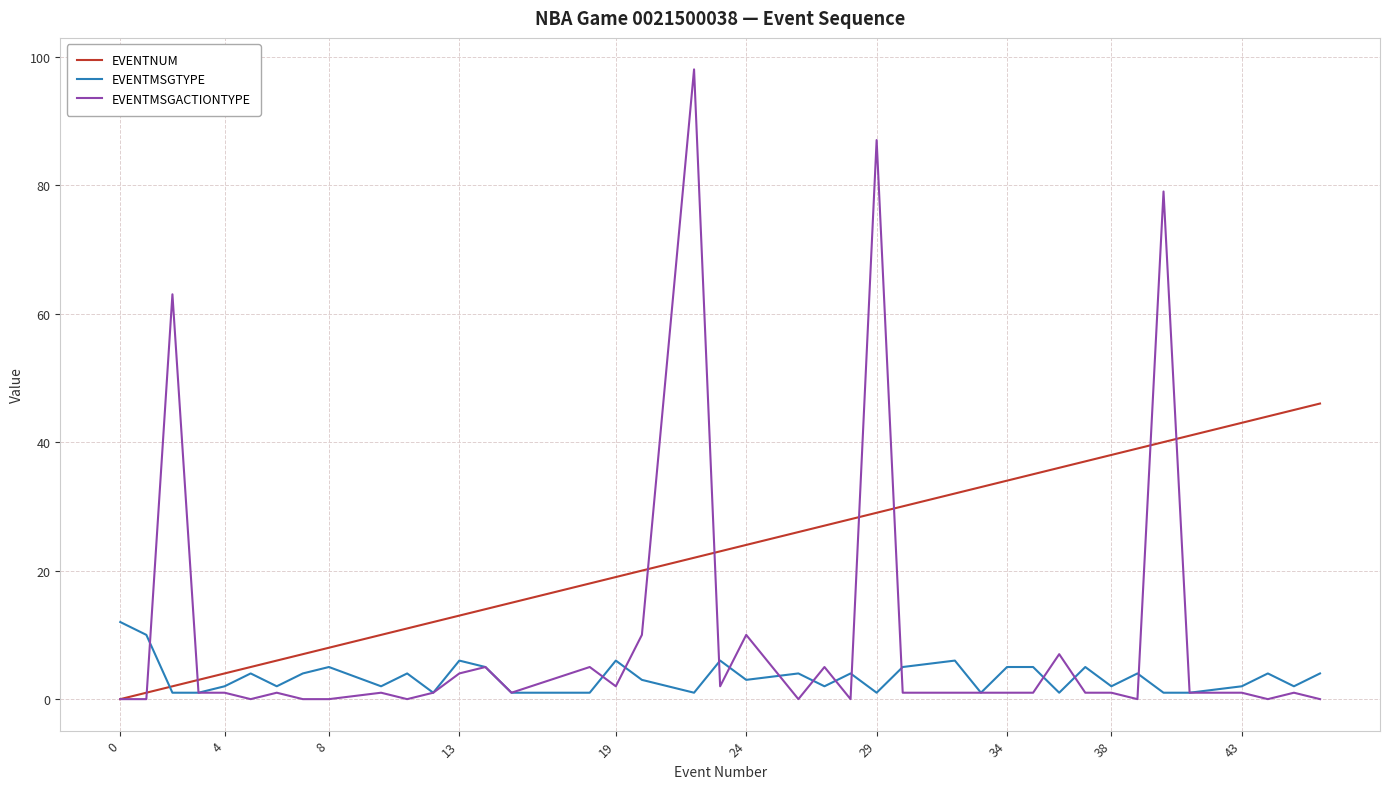

True or false: EVENTNUM and EVENTMSGTYPE intersect in this chart.

True